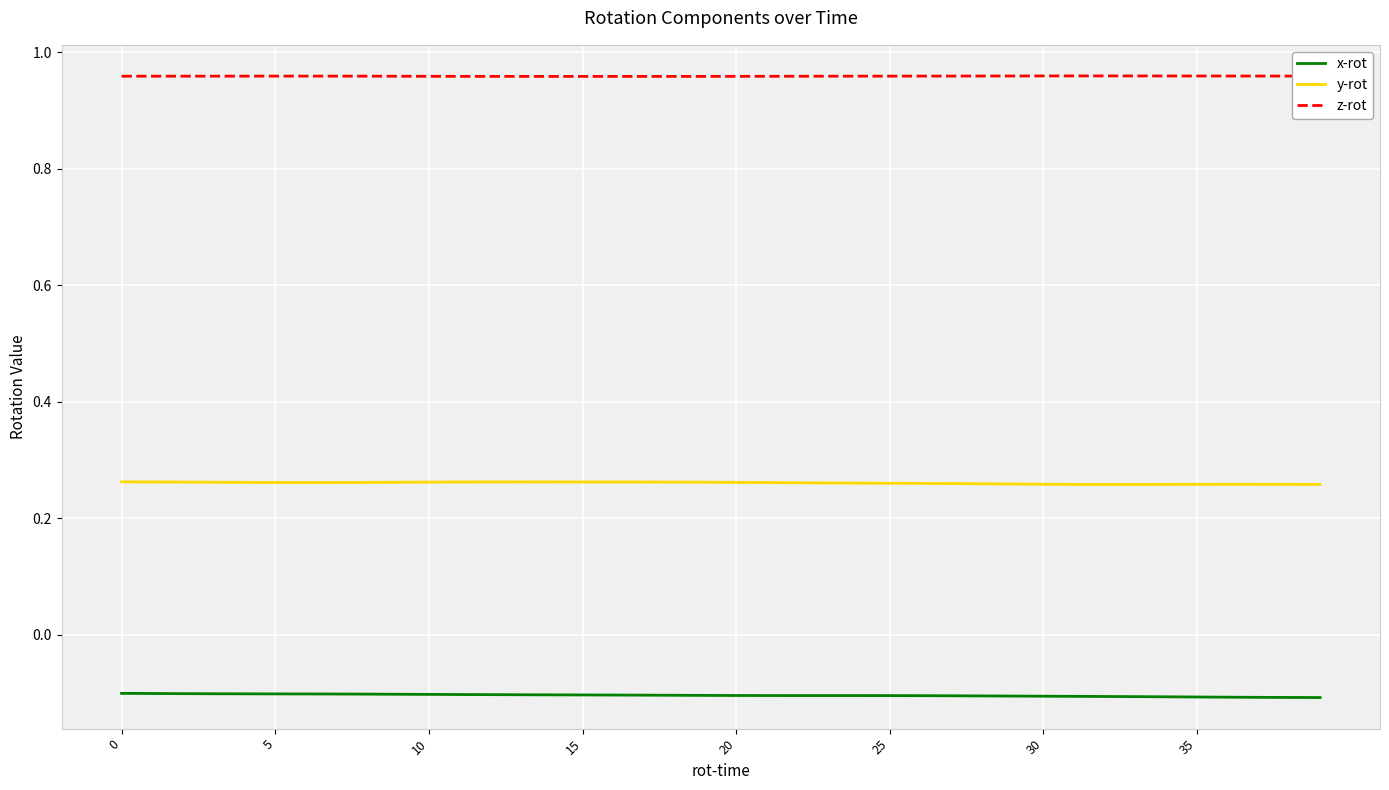

Rank the series by their maximum value, from lowest to highest.

x-rot, y-rot, z-rot